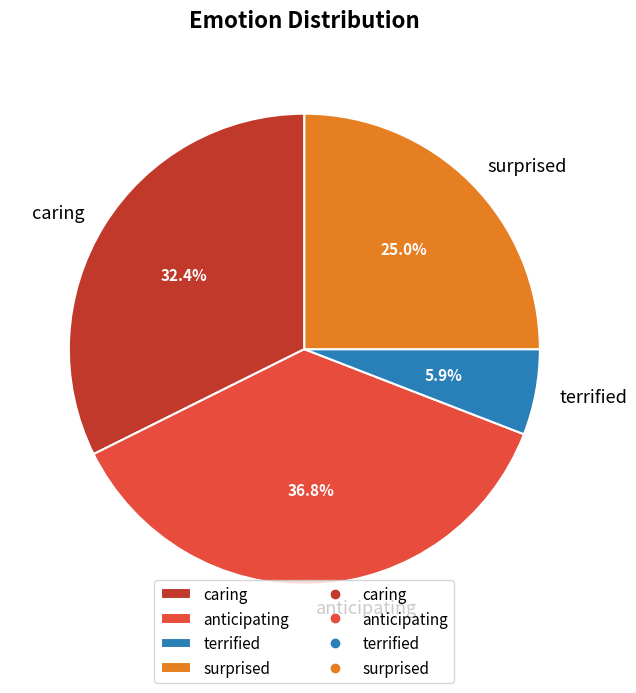

Do terrified and anticipating together represent more than half of the pie?

No